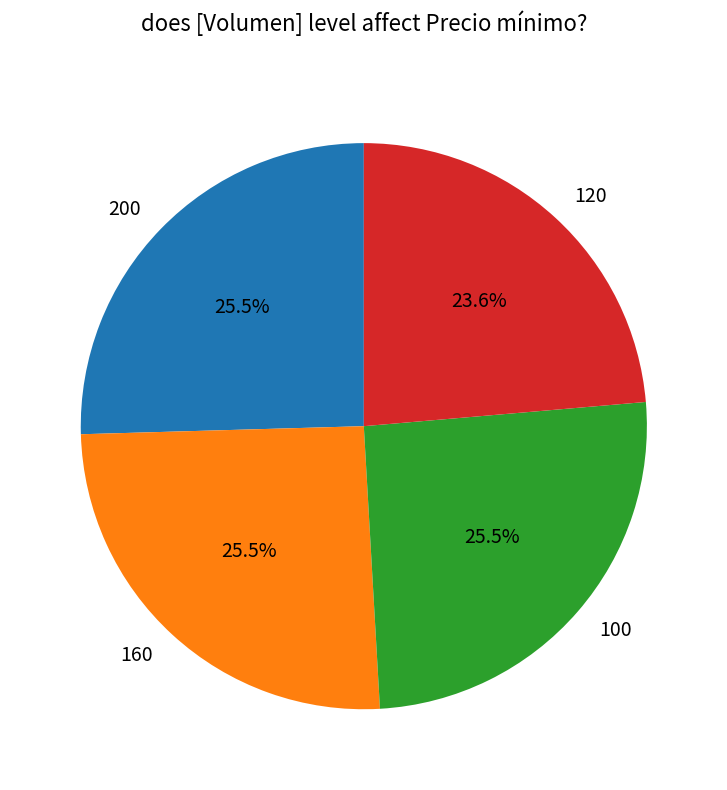

What percentage is NOT represented by 160?

74.5%